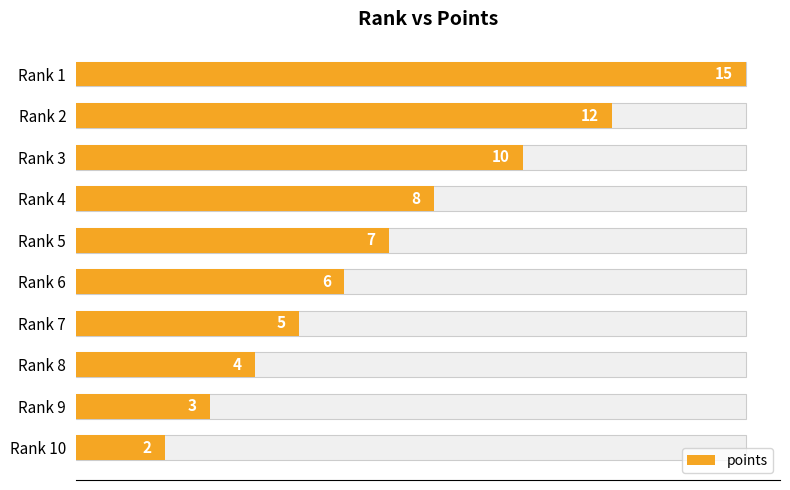

Between Rank 4 and Rank 9, which is larger?

Rank 4